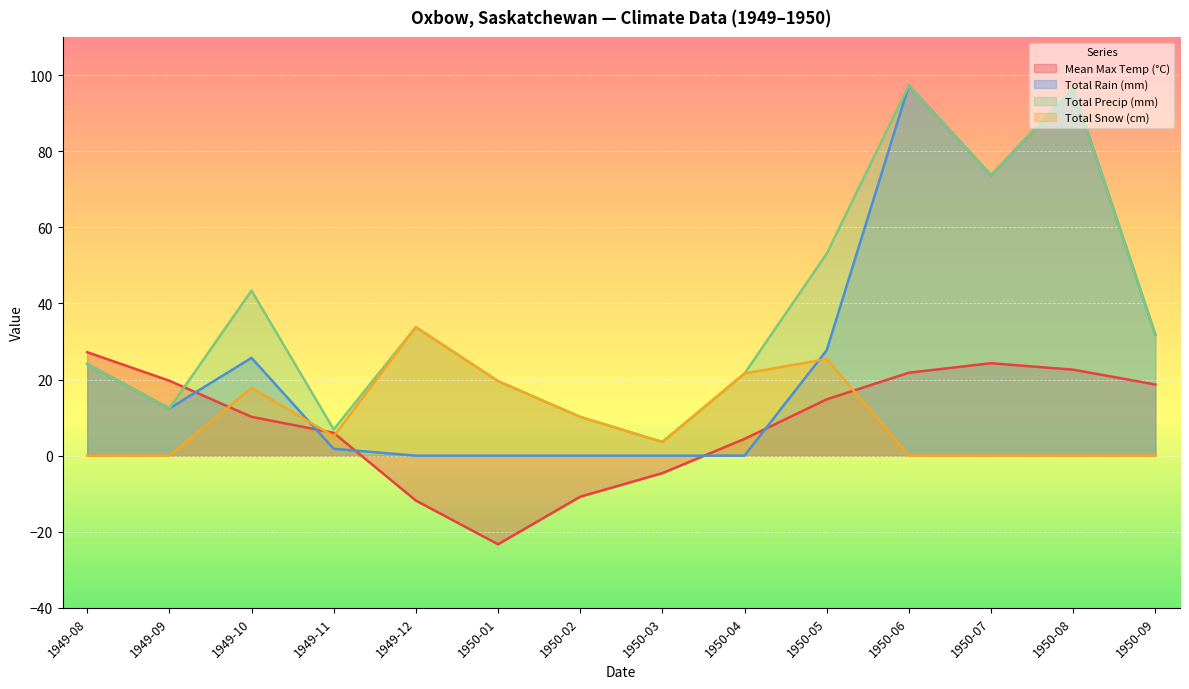

At which category is the sum across all series the highest?

1950-06